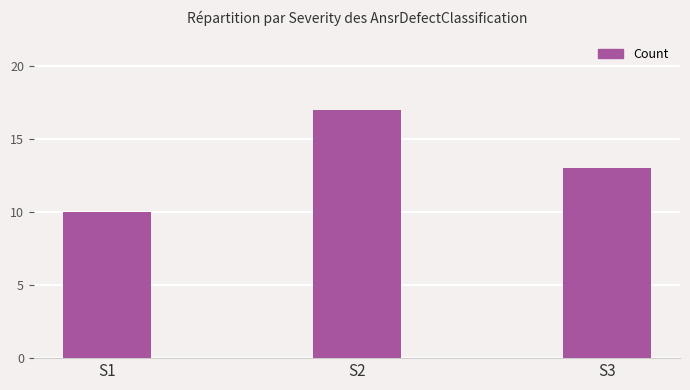

The chart shows a value of 10 at S1. True or false?

True